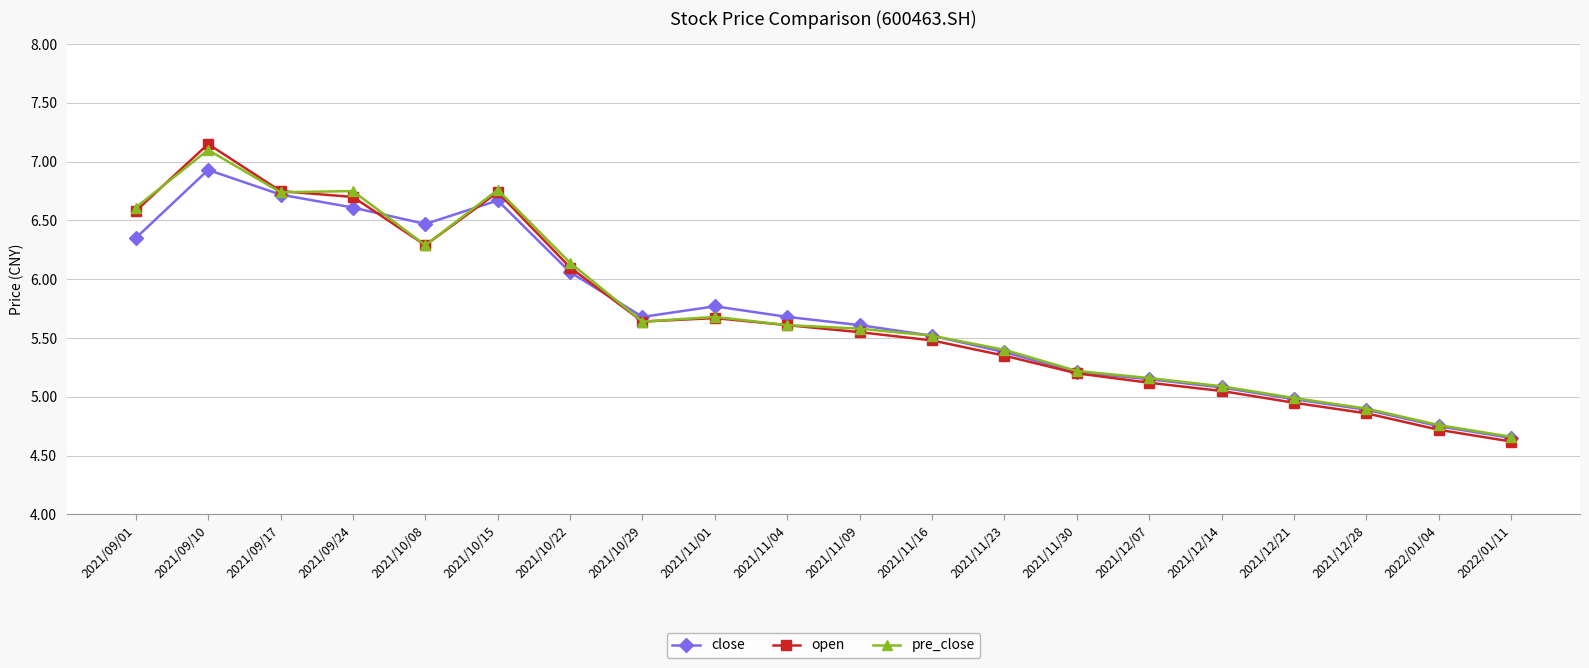

How many categories are shown in the chart?

20